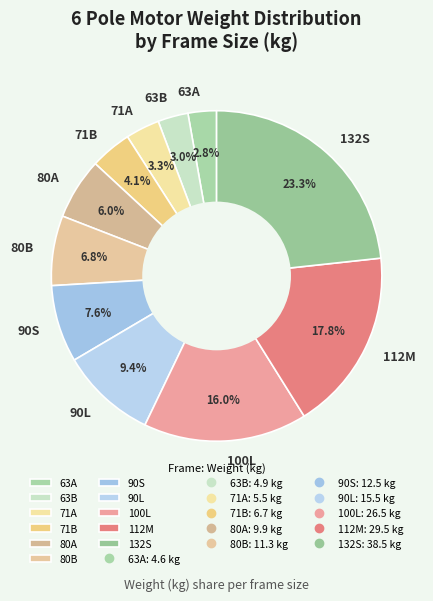

How many segments does this pie chart have?

11